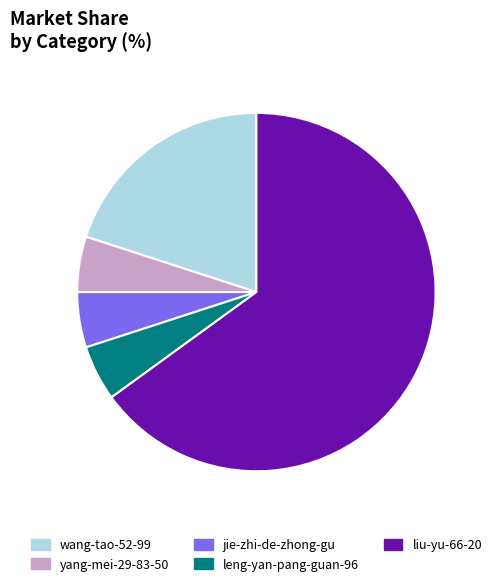

Is the sum of jie-zhi-de-zhong-gu and leng-yan-pang-guan-96 greater than half?

No